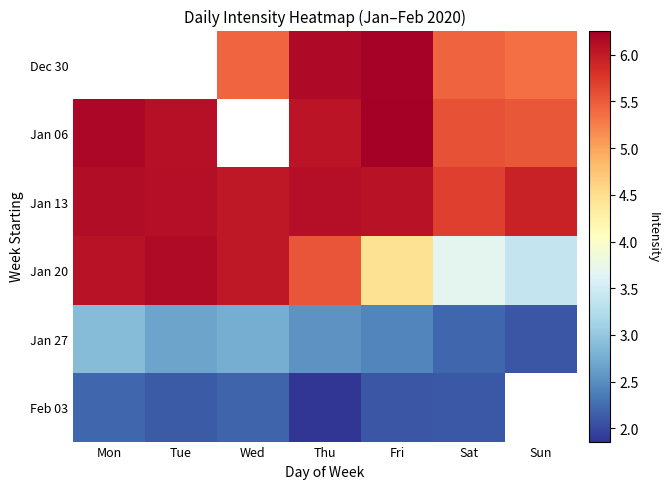

Rank the series at Wed from highest to lowest value.

Dec 30, Jan 06, Jan 13, Jan 20, Jan 27, Feb 03